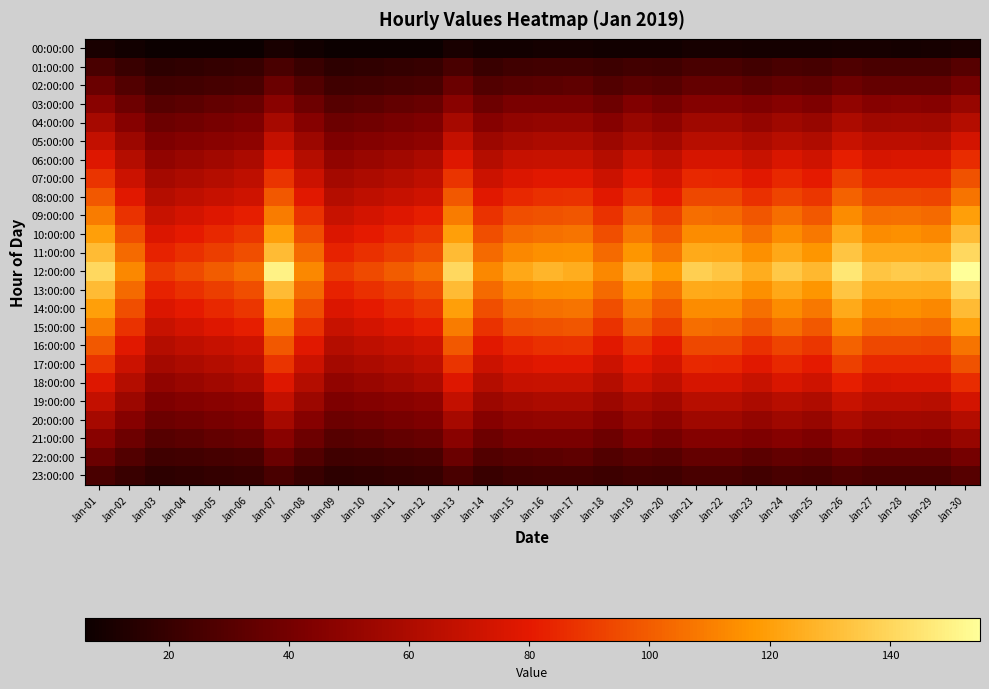

Between Jan-26 and Jan-27, which is larger?

Jan-26